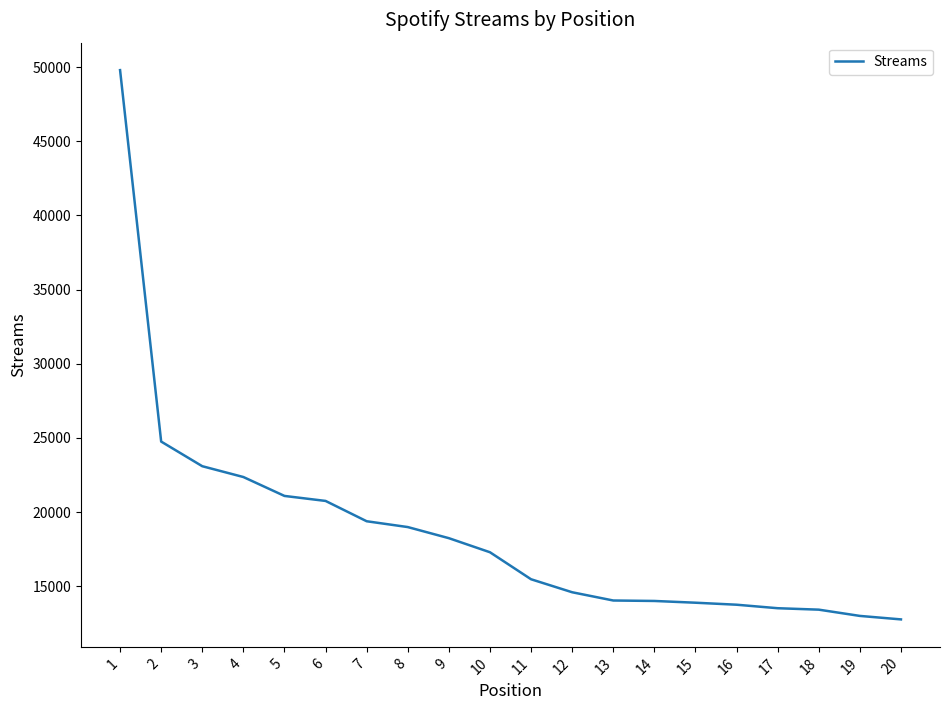

The chart shows a value of 13523 at 17. True or false?

True